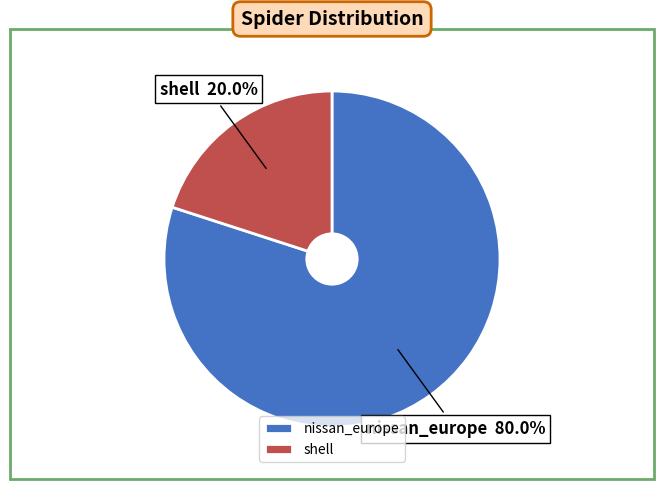

Count the number of slices in the pie.

2